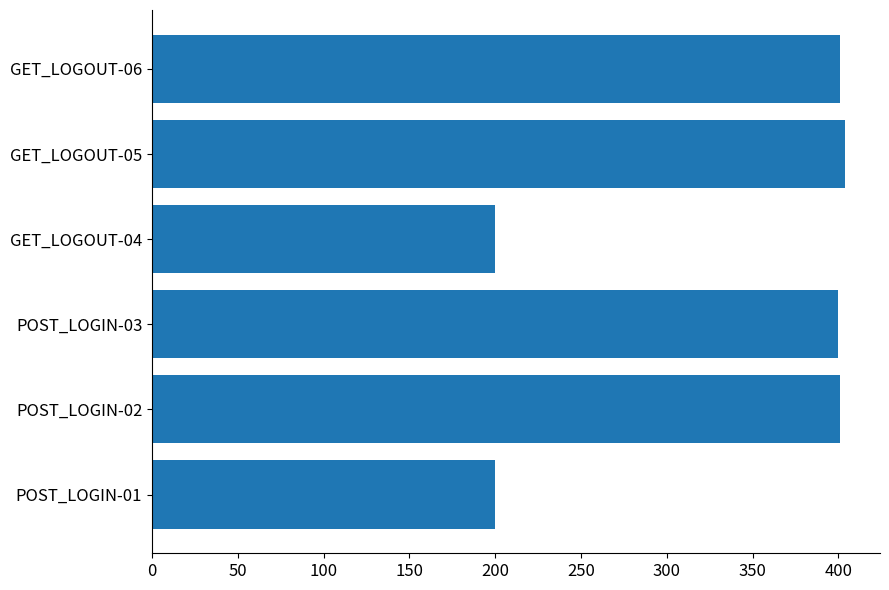

What is the maximum value shown in the chart?

404